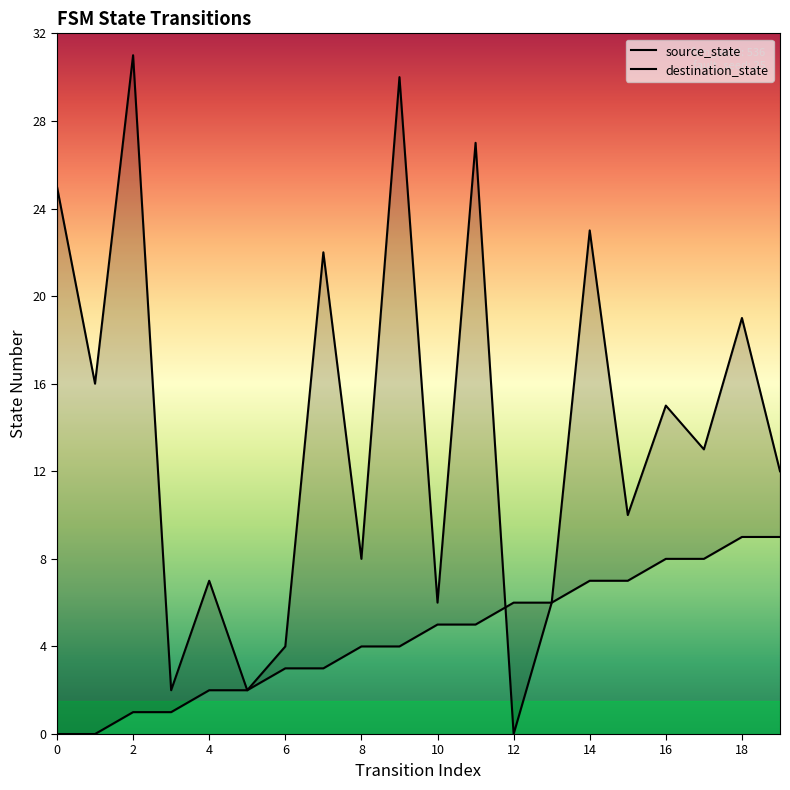

How many values in the source_state series exceed 5?

8